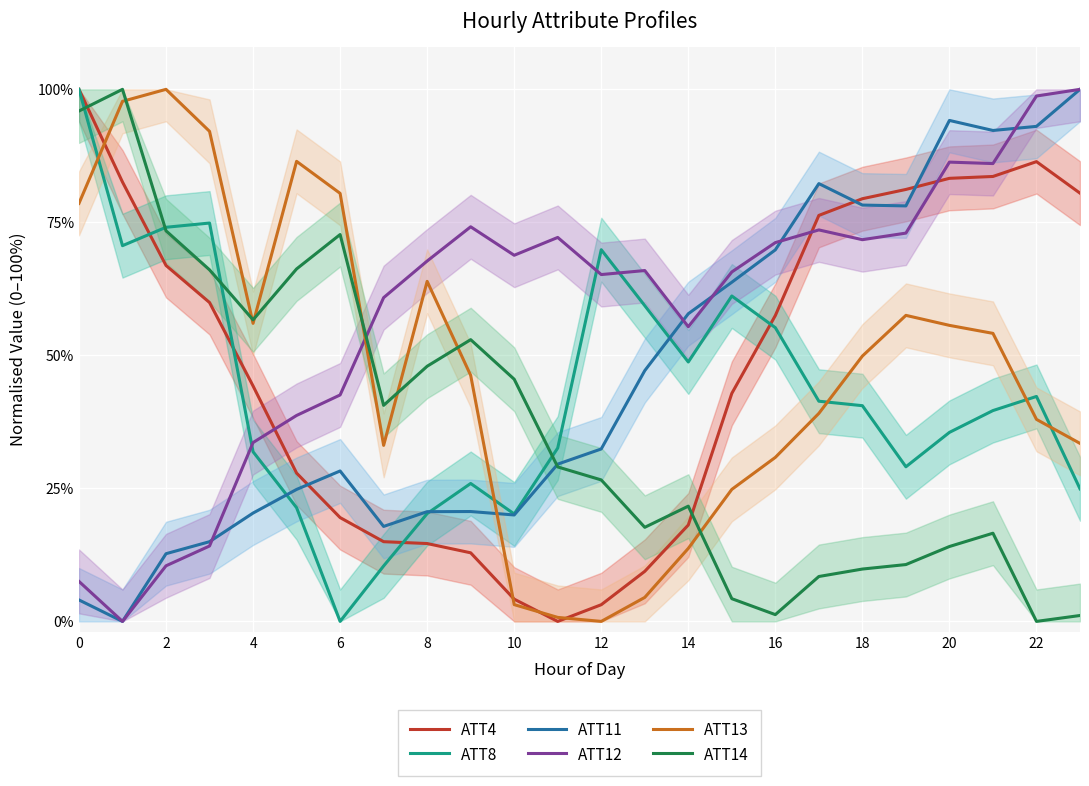

True or false: ATT8 has a value of 0.1 at 23.

False